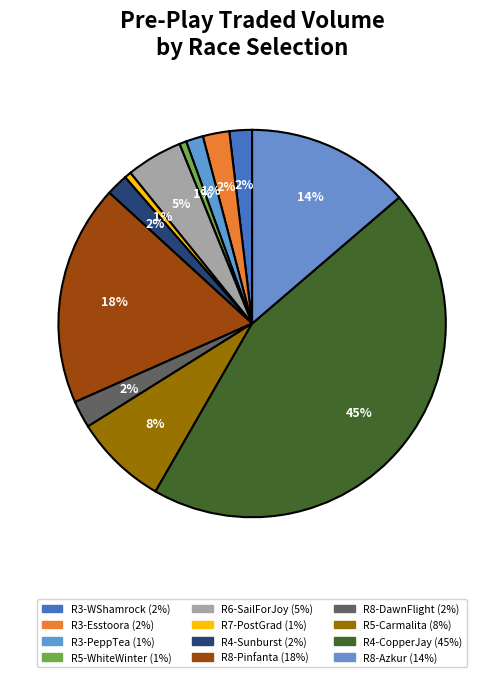

Count the number of slices in the pie.

12